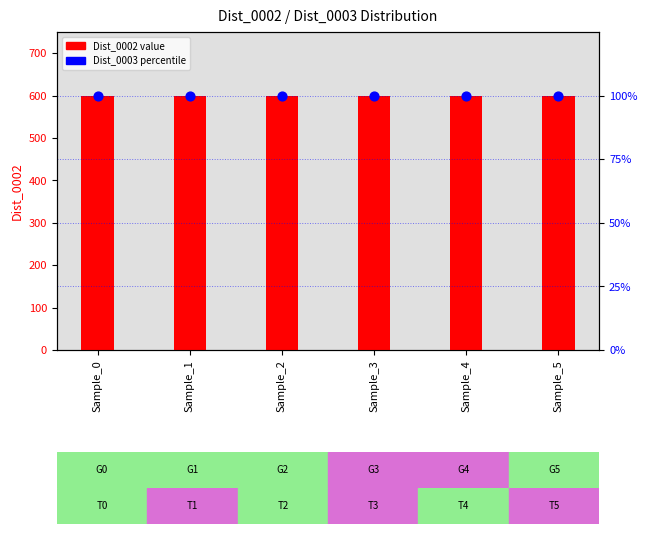

Which series has the largest total across all categories?

Dist_0002 value